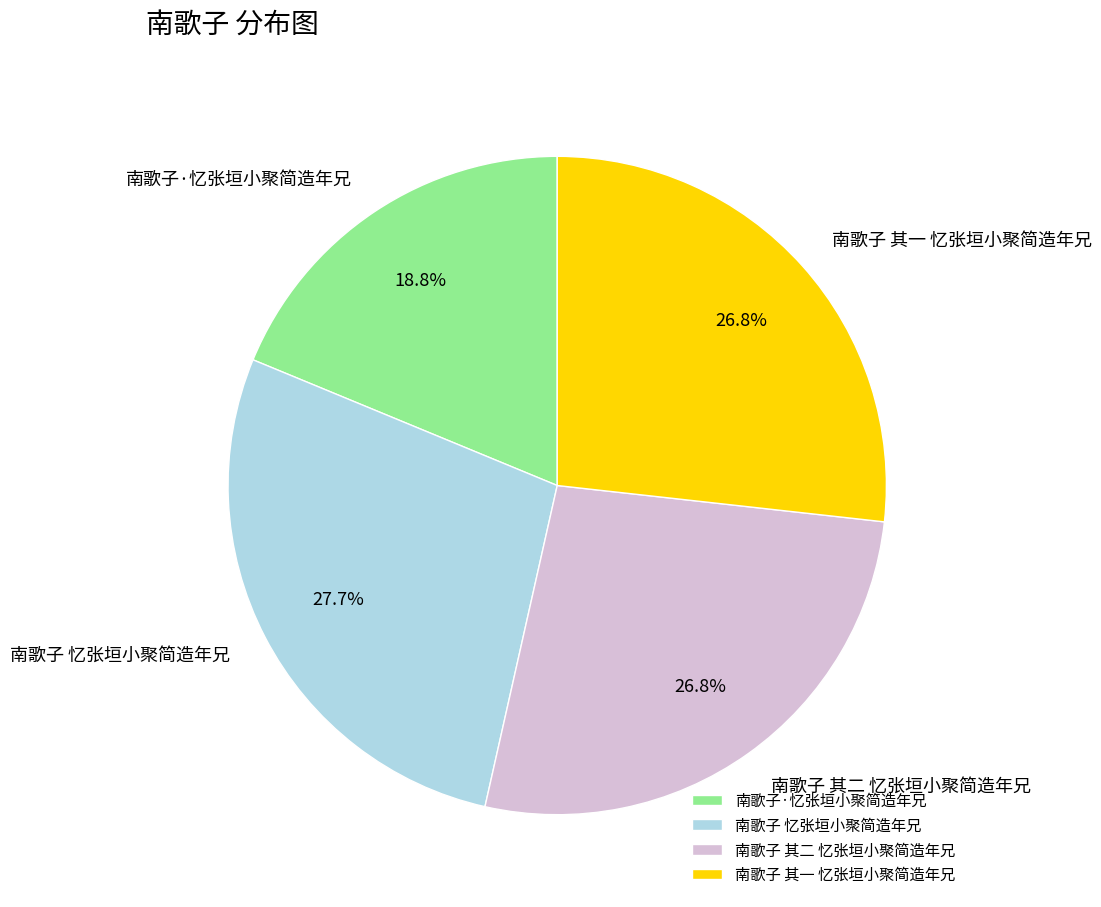

True or false: 南歌子 其一 忆张垣小聚简造年兄 accounts for 27% of the total.

True